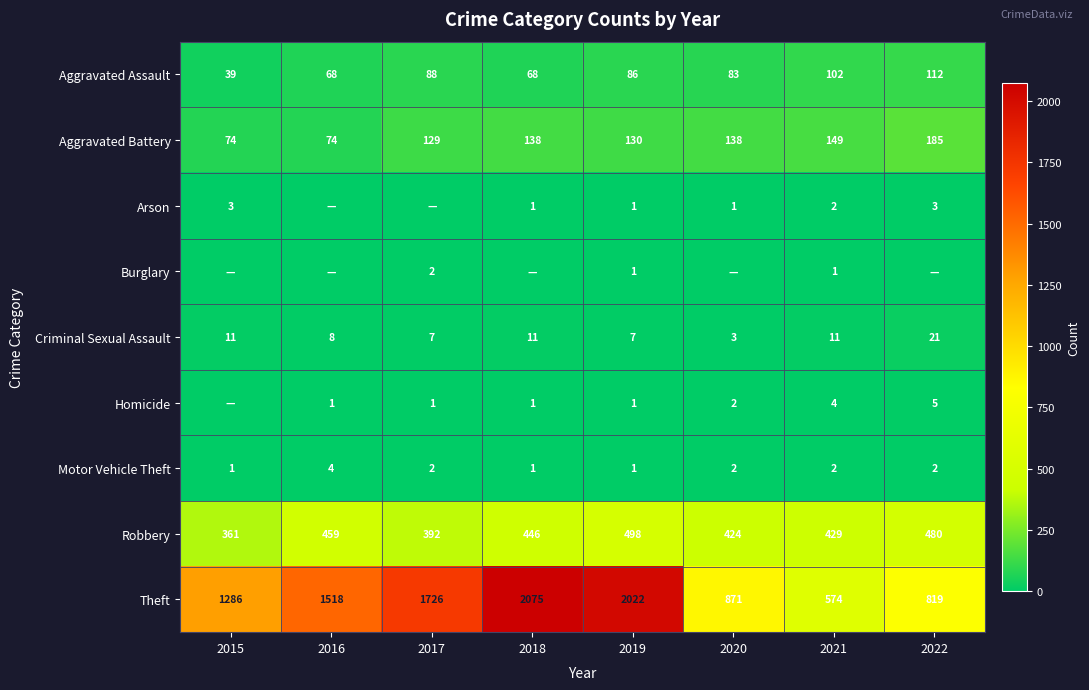

Is the value of Burglary at 2017 greater than the value of Robbery at 2020?

No